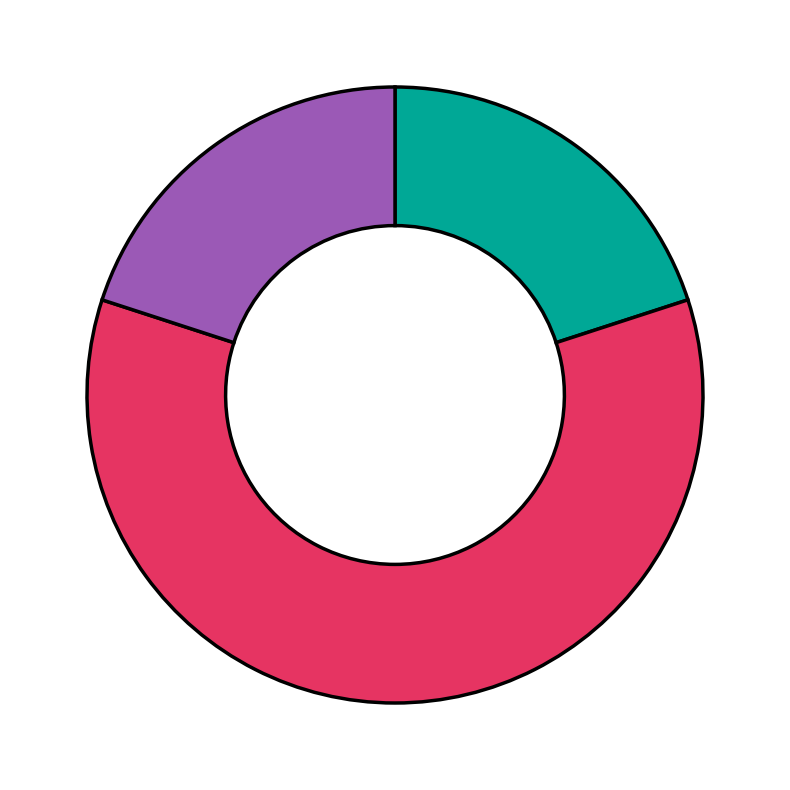

Does any single category account for the majority?

Yes